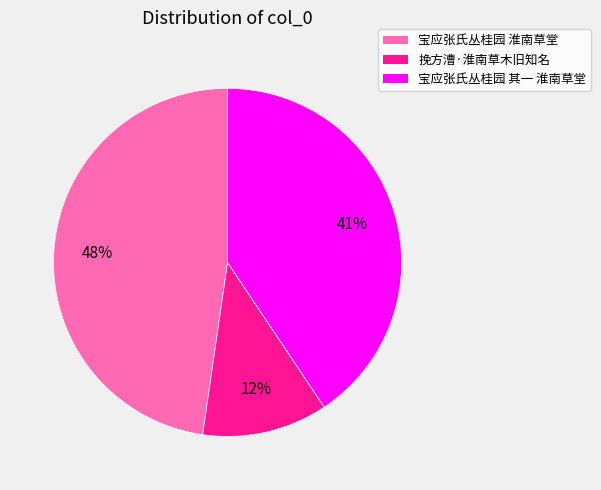

Is there a majority slice in this chart?

No